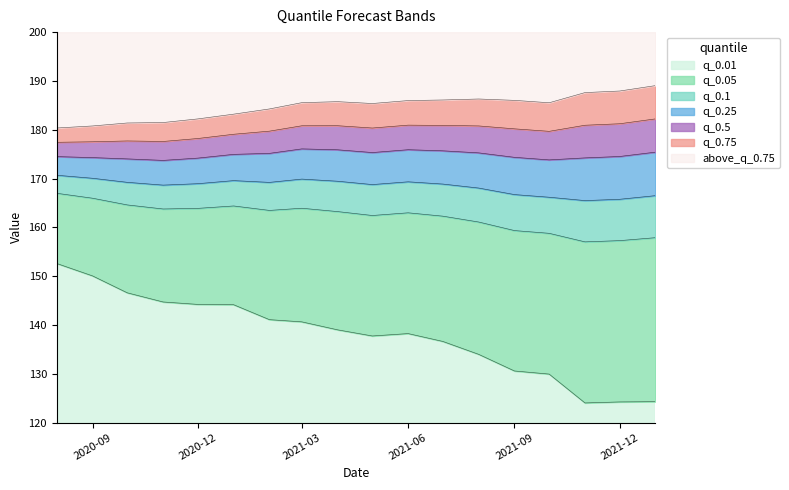

What is the smallest value displayed?

124.0